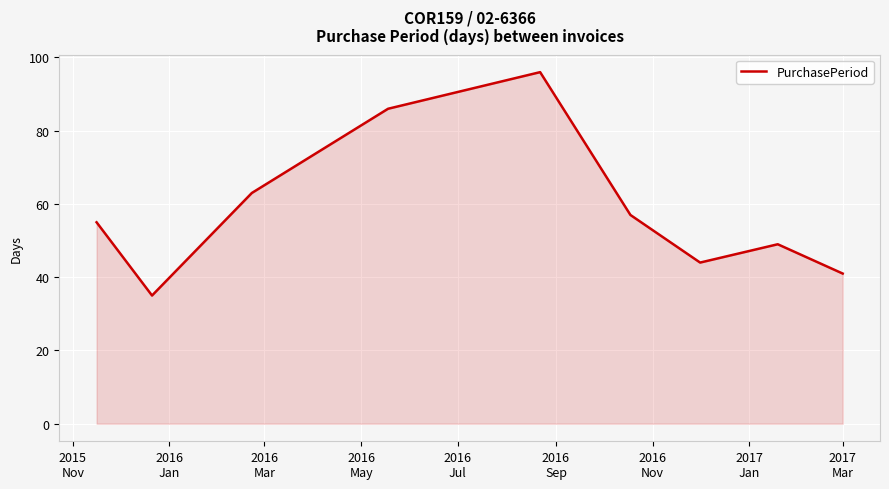

What is the difference between the maximum and minimum values?

61